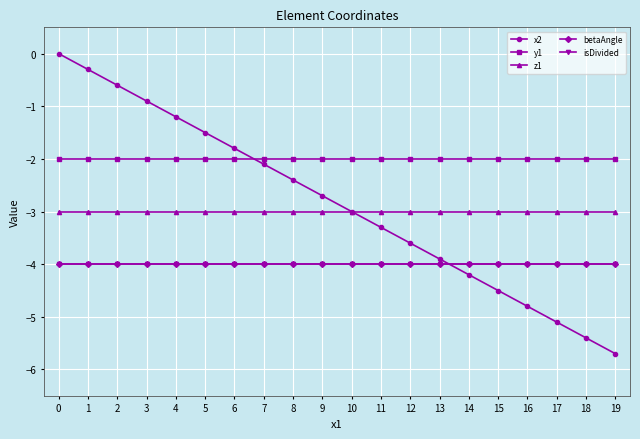

Between 8 and 11, which is larger?

8